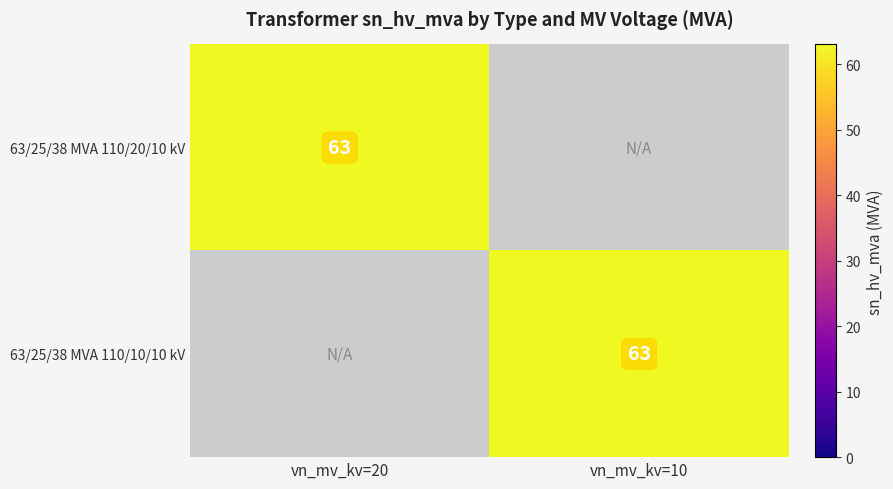

What is the approximate value of 63/25/38 MVA 110/10/10 kV at vn_mv_kv=10?

63